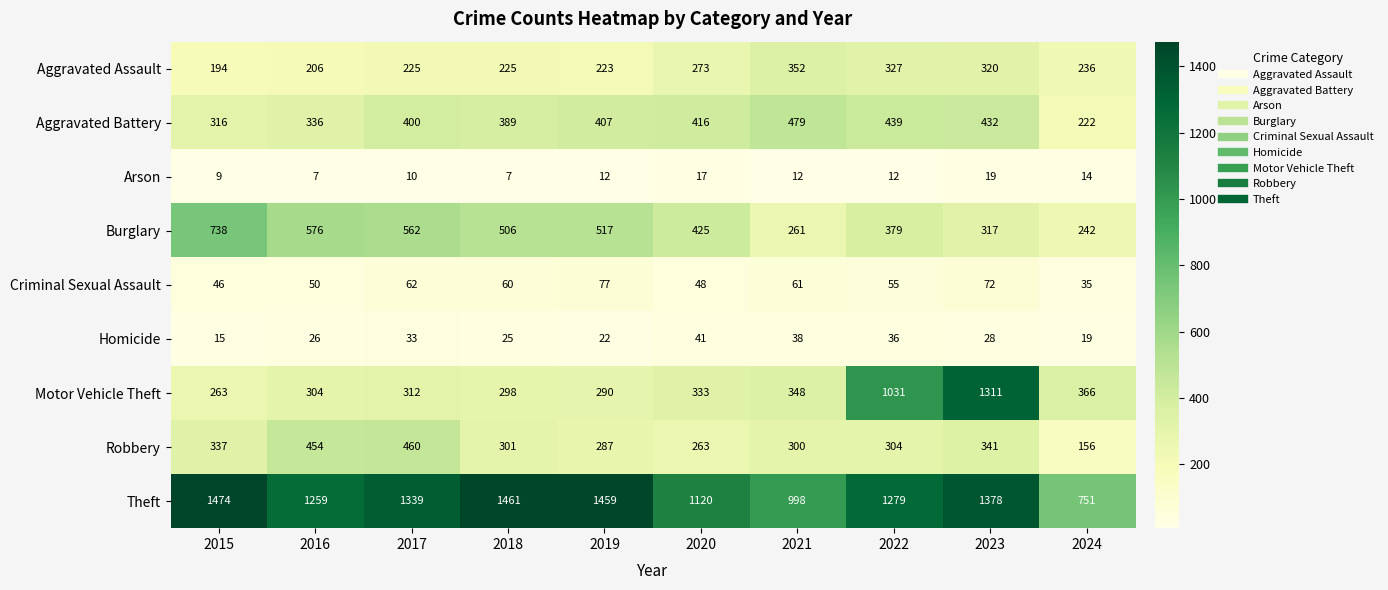

Where does the Robbery series first go above 304?

2015